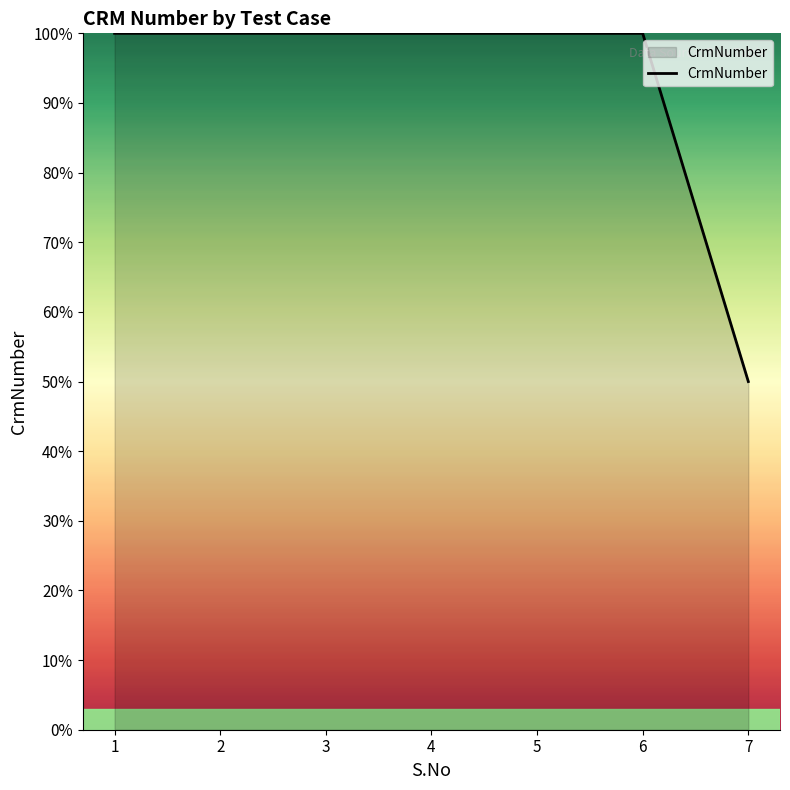

Is it true that the value at 1 is 100.0?

True